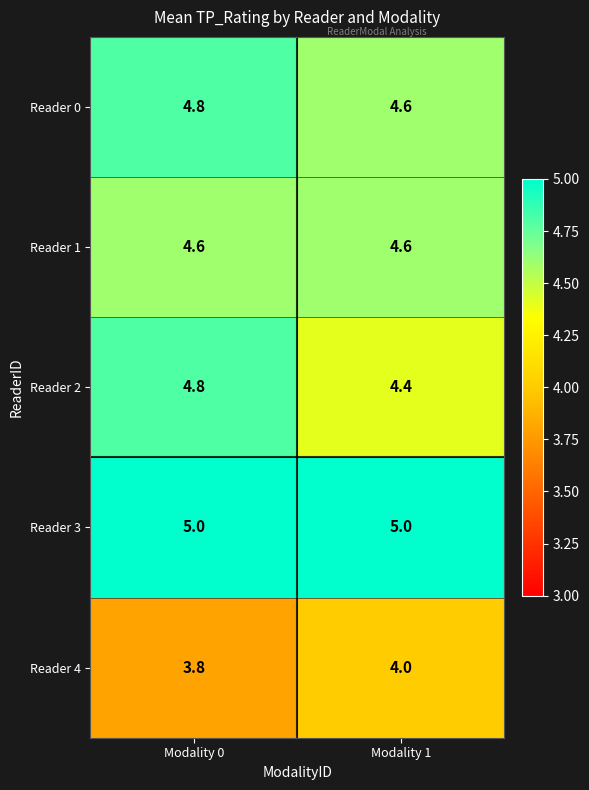

What is the spread (max minus min) of values at Modality 0?

1.2